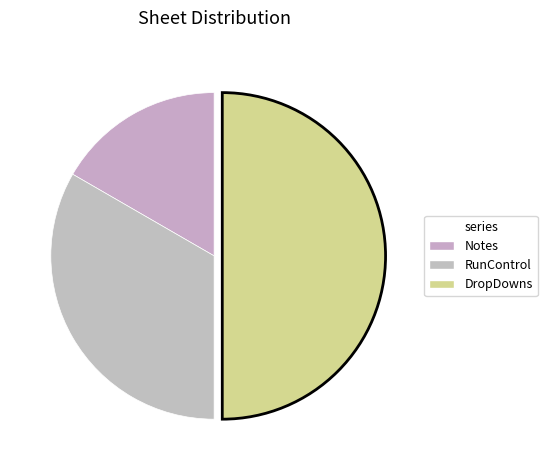

Which has a higher value, Notes or DropDowns?

DropDowns